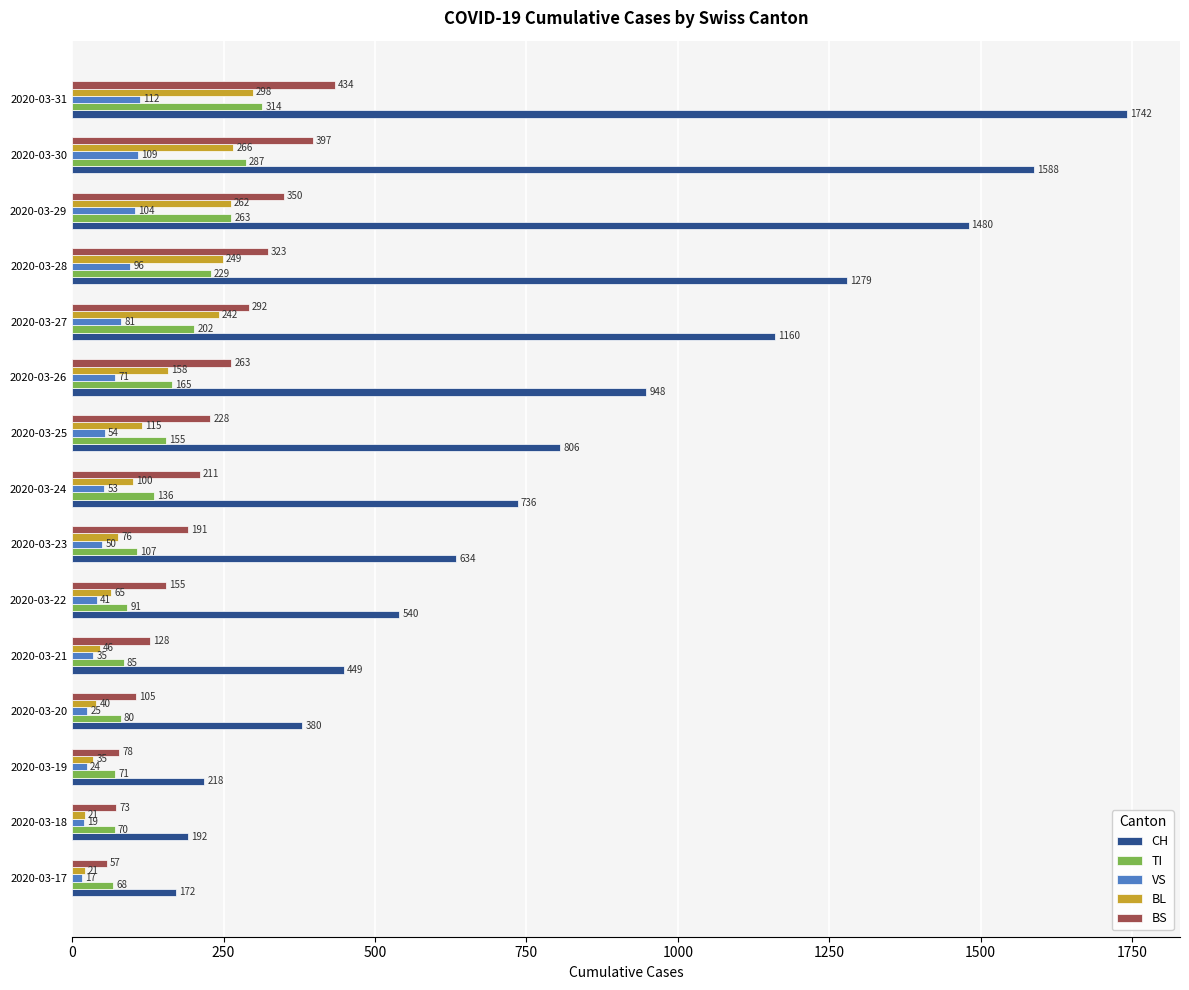

What is the difference between the second highest and second lowest values in the VS series?

90